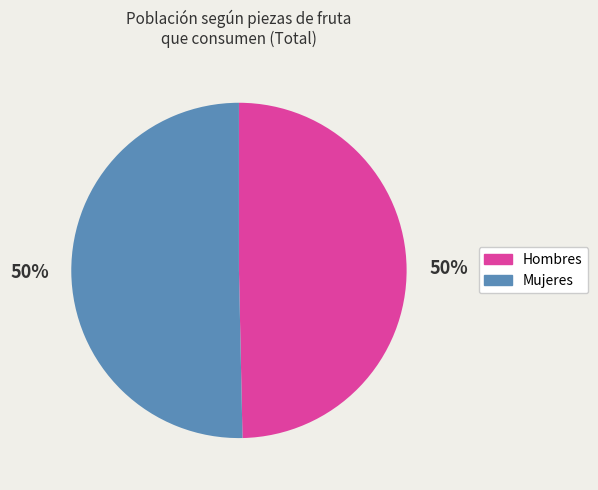

True or false: Hombres accounts for 62% of the total.

False